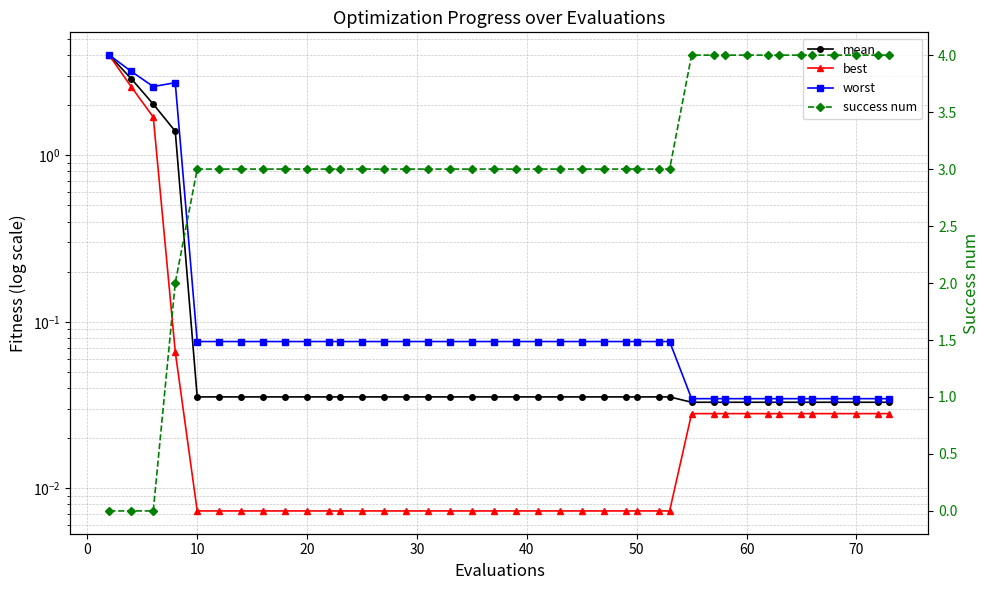

Does the chart have visible grid lines?

Yes